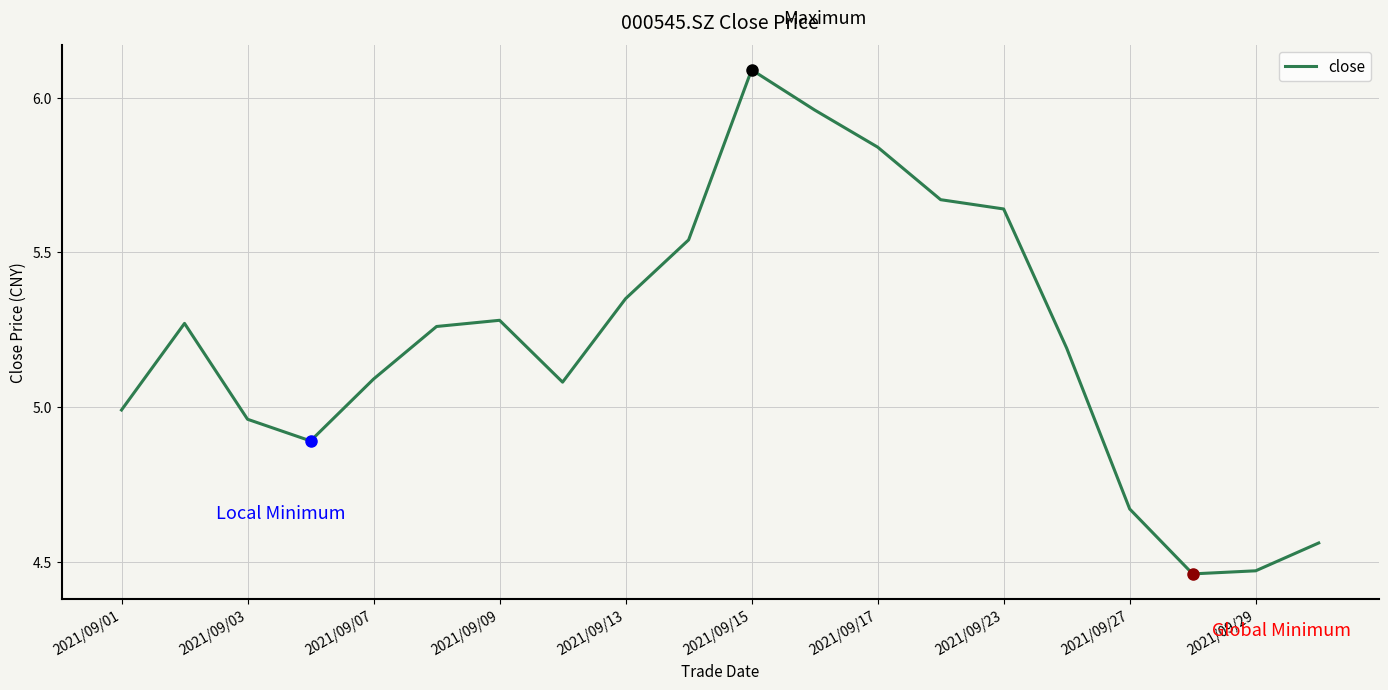

What is the difference between the maximum and minimum values?

1.6